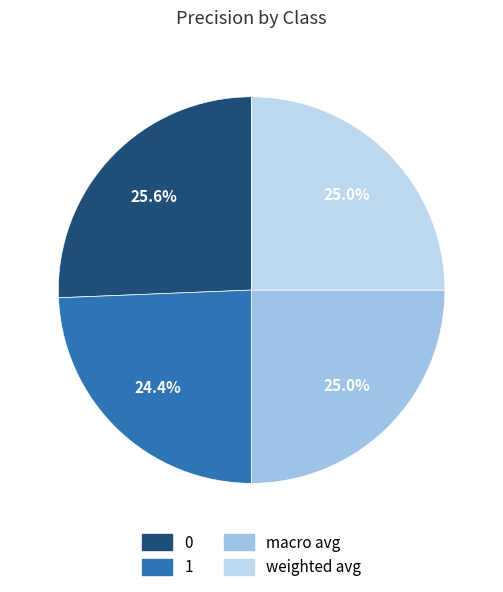

True or false: macro avg accounts for 25% of the total.

True